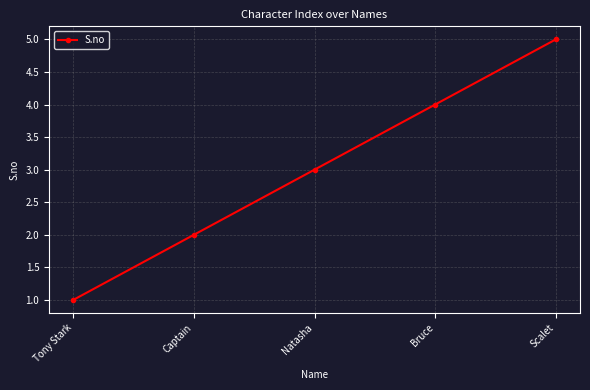

What is the label of the 5th point from the right?

Tony Stark